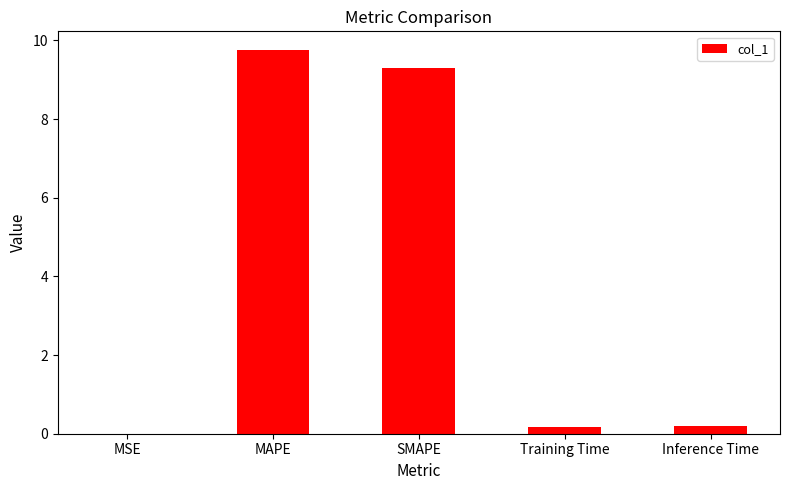

What is the greatest value displayed?

9.7